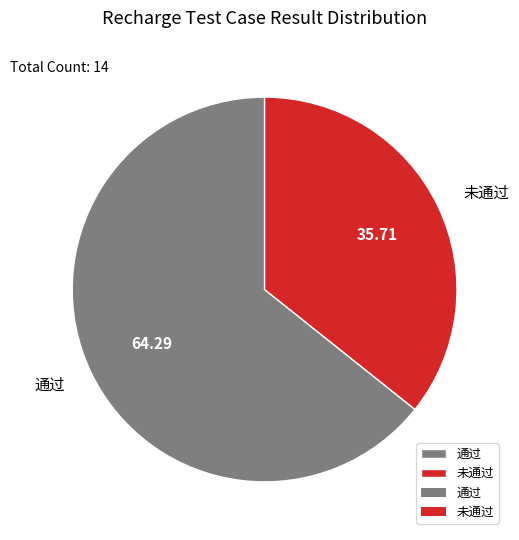

True or false: 通过 accounts for 60% of the total.

False